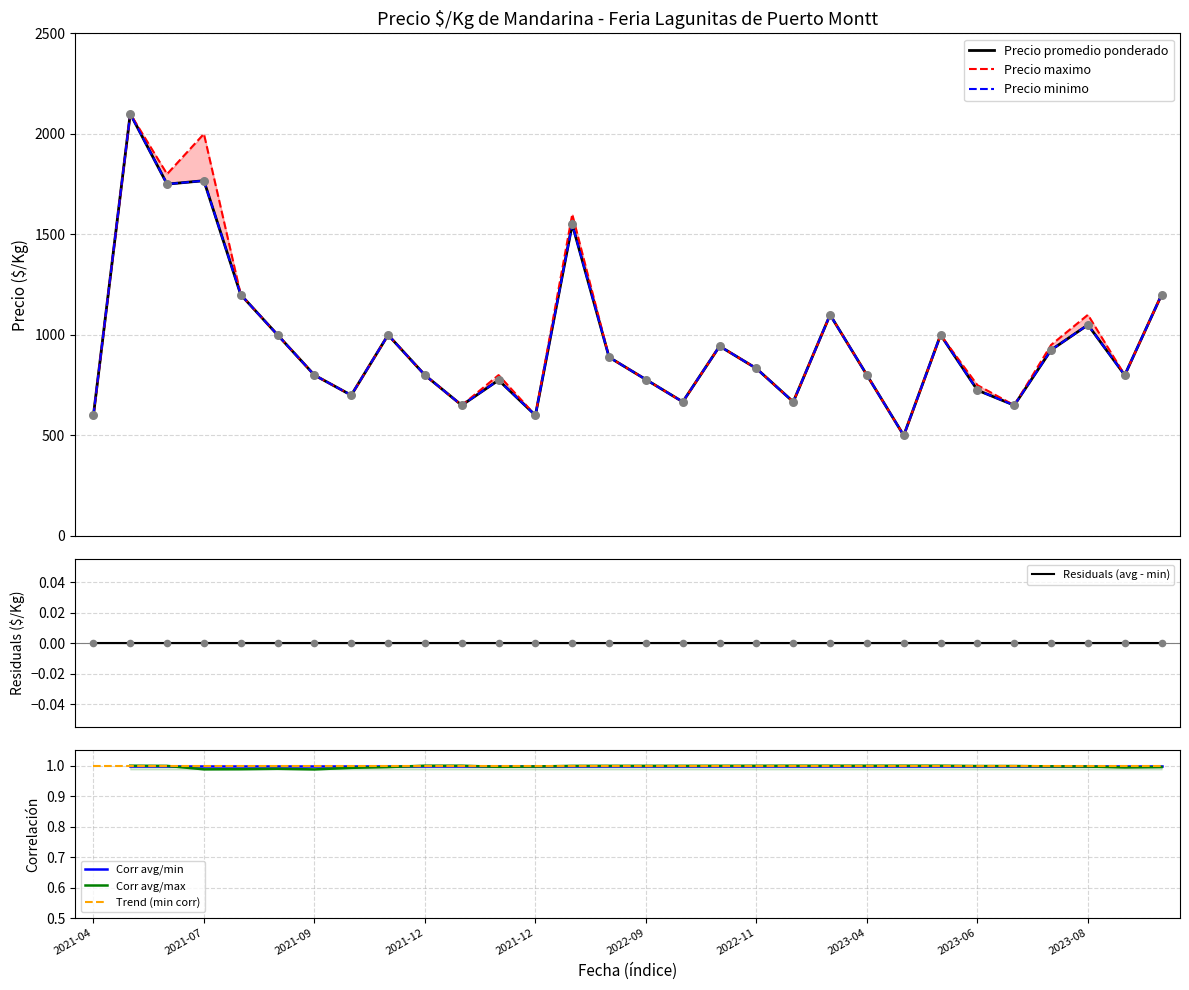

Which series contains the highest Y value?

Precio minimo